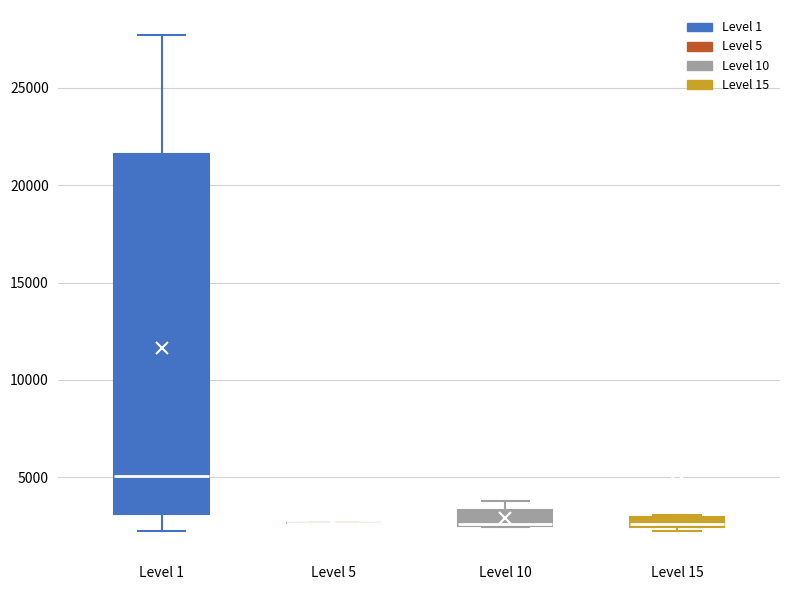

Where is the upper edge of the box for Level 10 on the y-axis? The values are not printed on the chart, so give them approximately, as read against the axis.

3500